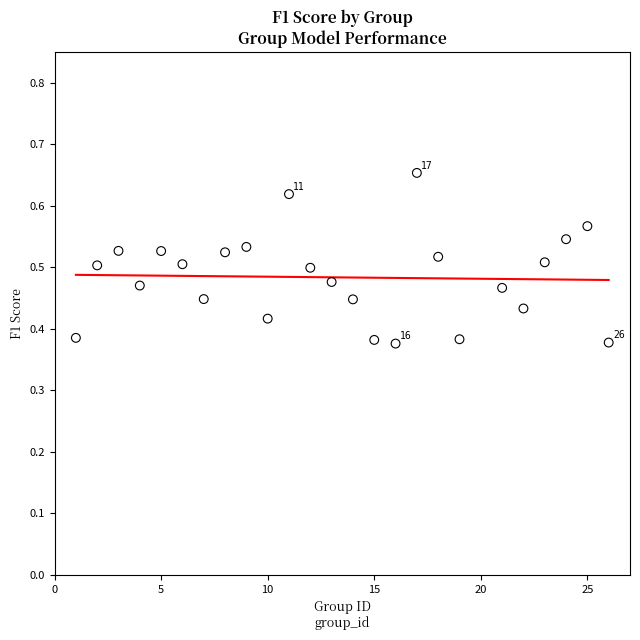

What is the range of Y values (max minus min)?

0.3